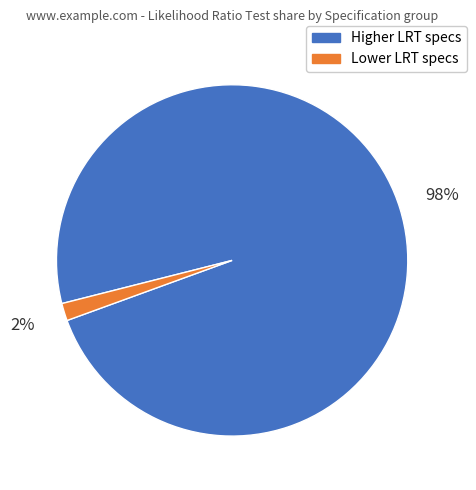

Is there a majority slice in this chart?

Yes